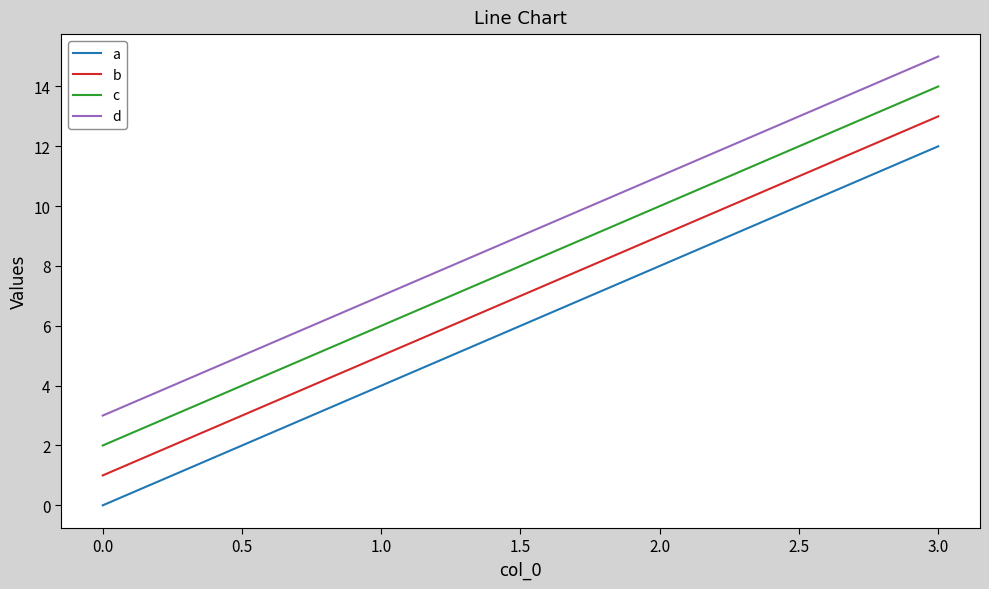

At which category is the sum across all series the highest?

3.0